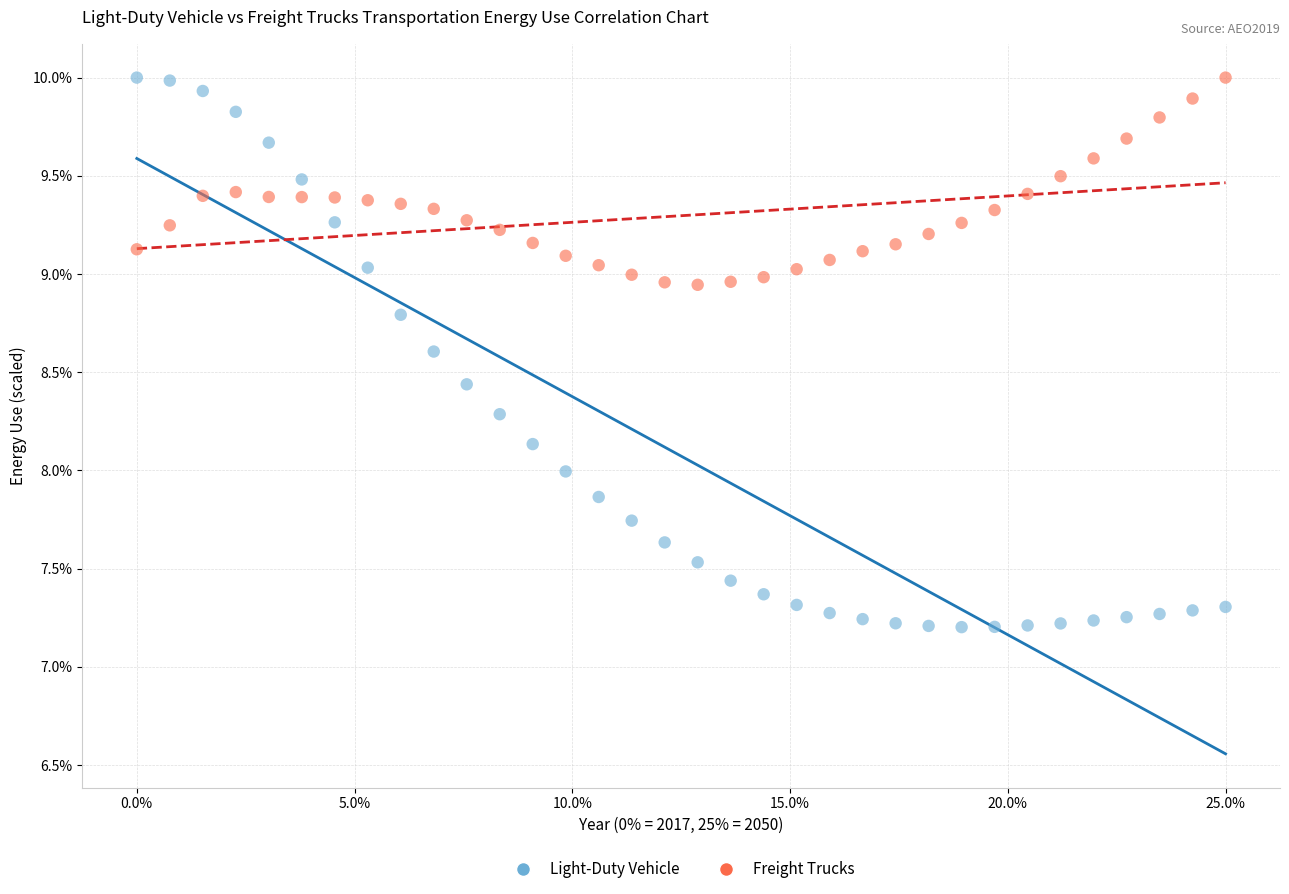

Across all data points, what is the range of Y values (max minus min)?

2.8